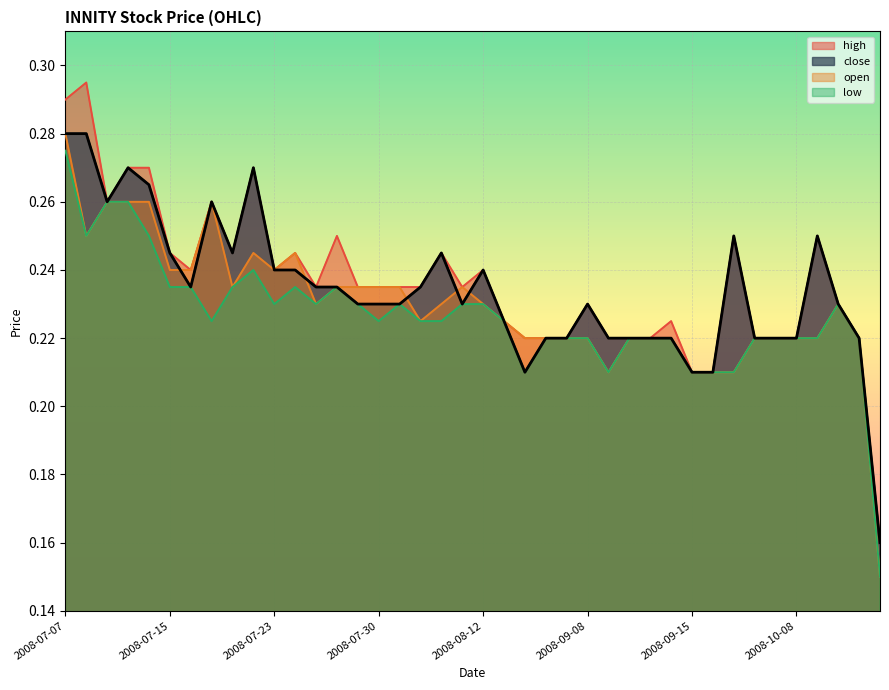

Reading right to left, extract all data points from this chart.

close: 2008-11-07=0.2	2008-11-06=0.2	2008-10-21=0.2	2008-10-09=0.2	2008-10-08=0.2	2008-09-25=0.2	2008-09-24=0.2	2008-09-23=0.2	2008-09-16=0.2	2008-09-15=0.2	2008-09-12=0.2	2008-09-11=0.2	2008-09-10=0.2	2008-09-09=0.2	2008-09-08=0.2	2008-08-26=0.2	2008-08-20=0.2	2008-08-19=0.2	2008-08-18=0.2	2008-08-12=0.2	2008-08-11=0.2	2008-08-04=0.2	2008-08-01=0.2	2008-07-31=0.2	2008-07-30=0.2	2008-07-29=0.2	2008-07-28=0.2	2008-07-25=0.2	2008-07-24=0.2	2008-07-23=0.2	2008-07-22=0.3	2008-07-21=0.2	2008-07-18=0.3	2008-07-17=0.2	2008-07-15=0.2	2008-07-14=0.3	2008-07-11=0.3	2008-07-10=0.3	2008-07-08=0.3	2008-07-07=0.3
high: 2008-11-07=0.2	2008-11-06=0.2	2008-10-21=0.2	2008-10-09=0.2	2008-10-08=0.2	2008-09-25=0.2	2008-09-24=0.2	2008-09-23=0.2	2008-09-16=0.2	2008-09-15=0.2	2008-09-12=0.2	2008-09-11=0.2	2008-09-10=0.2	2008-09-09=0.2	2008-09-08=0.2	2008-08-26=0.2	2008-08-20=0.2	2008-08-19=0.2	2008-08-18=0.2	2008-08-12=0.2	2008-08-11=0.2	2008-08-04=0.2	2008-08-01=0.2	2008-07-31=0.2	2008-07-30=0.2	2008-07-29=0.2	2008-07-28=0.2	2008-07-25=0.2	2008-07-24=0.2	2008-07-23=0.2	2008-07-22=0.3	2008-07-21=0.2	2008-07-18=0.3	2008-07-17=0.2	2008-07-15=0.2	2008-07-14=0.3	2008-07-11=0.3	2008-07-10=0.3	2008-07-08=0.3	2008-07-07=0.3
low: 2008-11-07=0.1	2008-11-06=0.2	2008-10-21=0.2	2008-10-09=0.2	2008-10-08=0.2	2008-09-25=0.2	2008-09-24=0.2	2008-09-23=0.2	2008-09-16=0.2	2008-09-15=0.2	2008-09-12=0.2	2008-09-11=0.2	2008-09-10=0.2	2008-09-09=0.2	2008-09-08=0.2	2008-08-26=0.2	2008-08-20=0.2	2008-08-19=0.2	2008-08-18=0.2	2008-08-12=0.2	2008-08-11=0.2	2008-08-04=0.2	2008-08-01=0.2	2008-07-31=0.2	2008-07-30=0.2	2008-07-29=0.2	2008-07-28=0.2	2008-07-25=0.2	2008-07-24=0.2	2008-07-23=0.2	2008-07-22=0.2	2008-07-21=0.2	2008-07-18=0.2	2008-07-17=0.2	2008-07-15=0.2	2008-07-14=0.2	2008-07-11=0.3	2008-07-10=0.3	2008-07-08=0.2	2008-07-07=0.3
open: 2008-11-07=0.1	2008-11-06=0.2	2008-10-21=0.2	2008-10-09=0.2	2008-10-08=0.2	2008-09-25=0.2	2008-09-24=0.2	2008-09-23=0.2	2008-09-16=0.2	2008-09-15=0.2	2008-09-12=0.2	2008-09-11=0.2	2008-09-10=0.2	2008-09-09=0.2	2008-09-08=0.2	2008-08-26=0.2	2008-08-20=0.2	2008-08-19=0.2	2008-08-18=0.2	2008-08-12=0.2	2008-08-11=0.2	2008-08-04=0.2	2008-08-01=0.2	2008-07-31=0.2	2008-07-30=0.2	2008-07-29=0.2	2008-07-28=0.2	2008-07-25=0.2	2008-07-24=0.2	2008-07-23=0.2	2008-07-22=0.2	2008-07-21=0.2	2008-07-18=0.3	2008-07-17=0.2	2008-07-15=0.2	2008-07-14=0.3	2008-07-11=0.3	2008-07-10=0.3	2008-07-08=0.2	2008-07-07=0.3